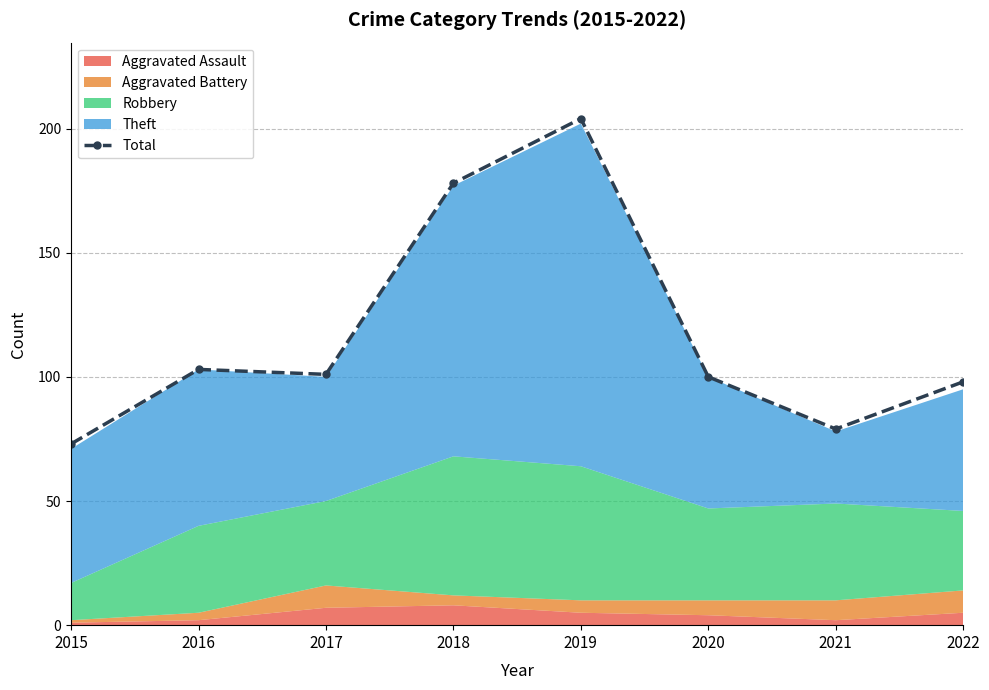

Rank the categories by value from lowest to highest.

2015, 2021, 2022, 2020, 2017, 2016, 2018, 2019